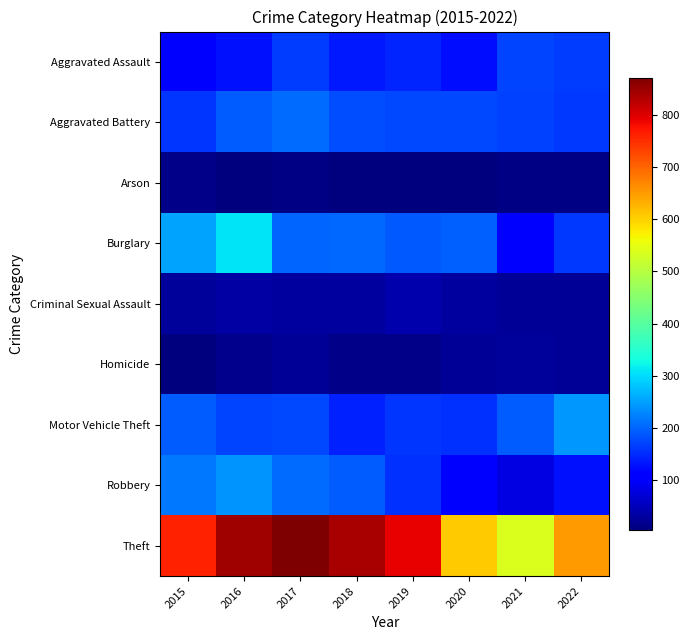

Reading left to right, list all the values displayed in this chart.

Aggravated Assault: 2015=115	2016=127	2017=164	2018=135	2019=144	2020=124	2021=174	2022=167
Aggravated Battery: 2015=160	2016=192	2017=207	2018=179	2019=177	2020=175	2021=168	2022=161
Arson: 2015=14	2016=8	2017=9	2018=5	2019=7	2020=7	2021=11	2022=9
Burglary: 2015=254	2016=309	2017=200	2018=203	2019=188	2020=195	2021=116	2022=162
Criminal Sexual Assault: 2015=27	2016=34	2017=30	2018=31	2019=41	2020=32	2021=24	2022=25
Homicide: 2015=6	2016=16	2017=22	2018=14	2019=13	2020=23	2021=27	2022=25
Motor Vehicle Theft: 2015=192	2016=174	2017=175	2018=142	2019=158	2020=157	2021=192	2022=242
Robbery: 2015=218	2016=241	2017=206	2018=194	2019=155	2020=108	2021=81	2022=128
Theft: 2015=762	2016=846	2017=871	2018=839	2019=791	2020=604	2021=538	2022=650